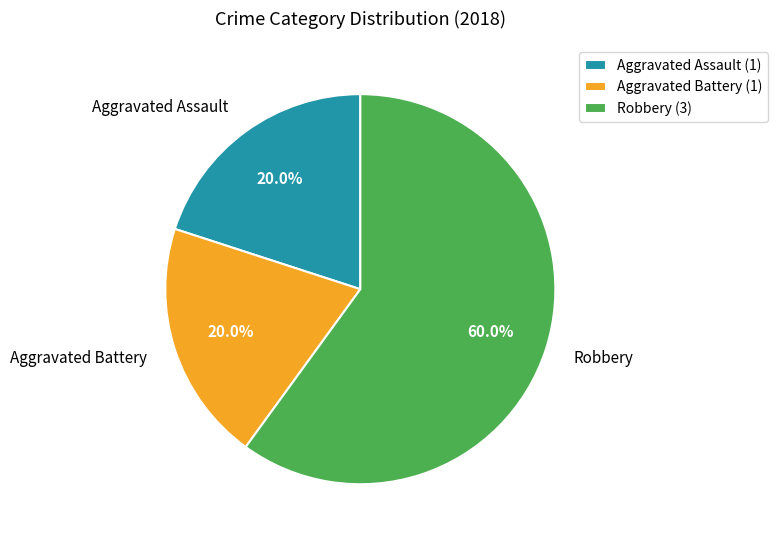

The Aggravated Battery slice represents 20% of the pie. True or false?

True